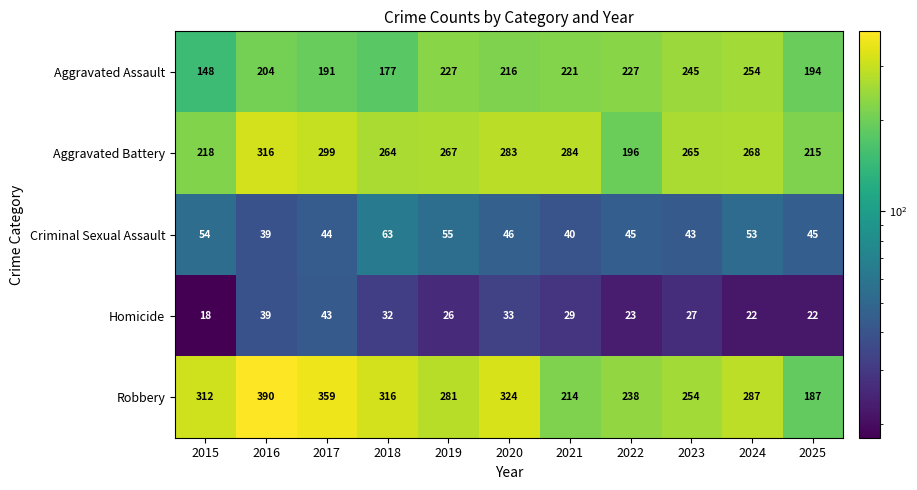

What is the difference between the Criminal Sexual Assault values at 2018 and 2017?

19